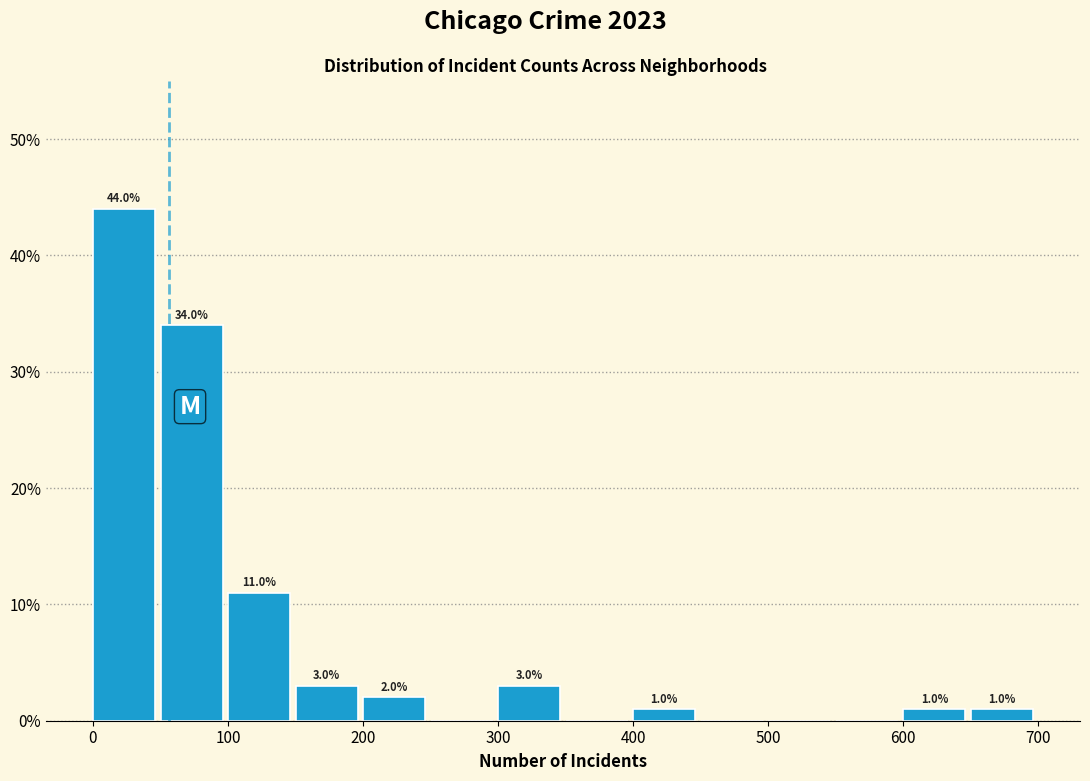

Over which range of the x-axis is the bar tallest?

0 to 50